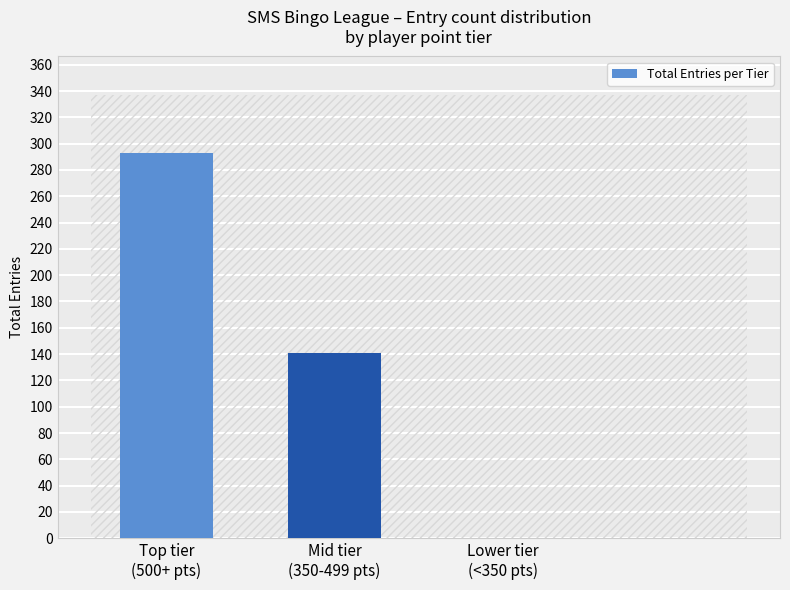

What is the change in value from Mid tier
(350-499 pts) to Lower tier
(<350 pts)?

-141